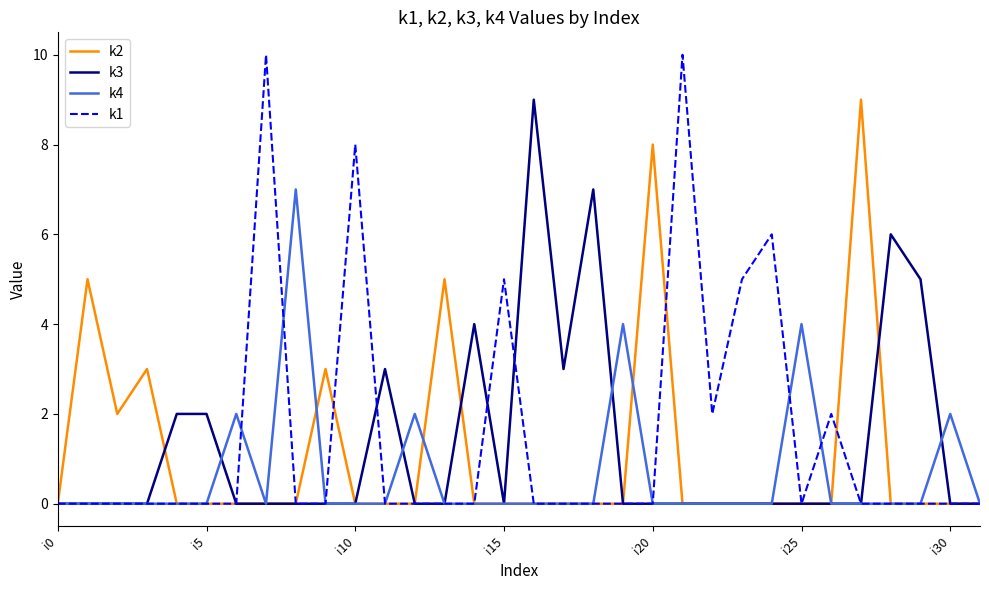

Which series has the largest total across all categories?

k1